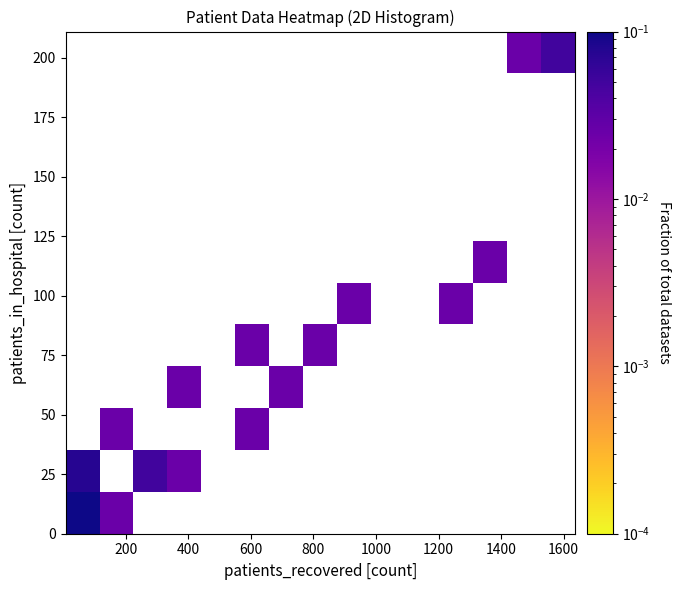

Count the number of categories in the chart.

15